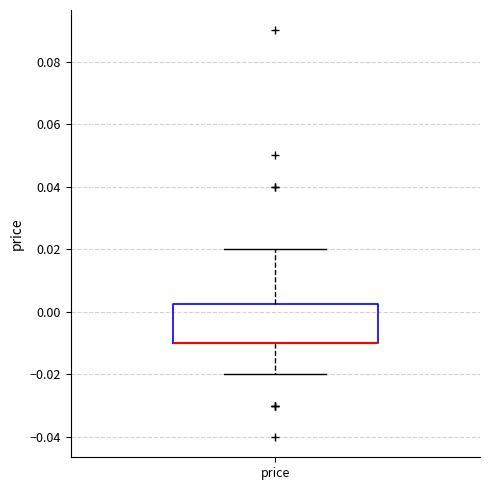

Read this box plot against the y-axis: the position of the median line, the range covered by the box, and the ends of both whiskers. The values are not printed on the chart, so give them approximately, as read against the axis.

median -0.010 (drawn on the box's lower edge), box -0.010 to 0.002, whiskers -0.020 to 0.020